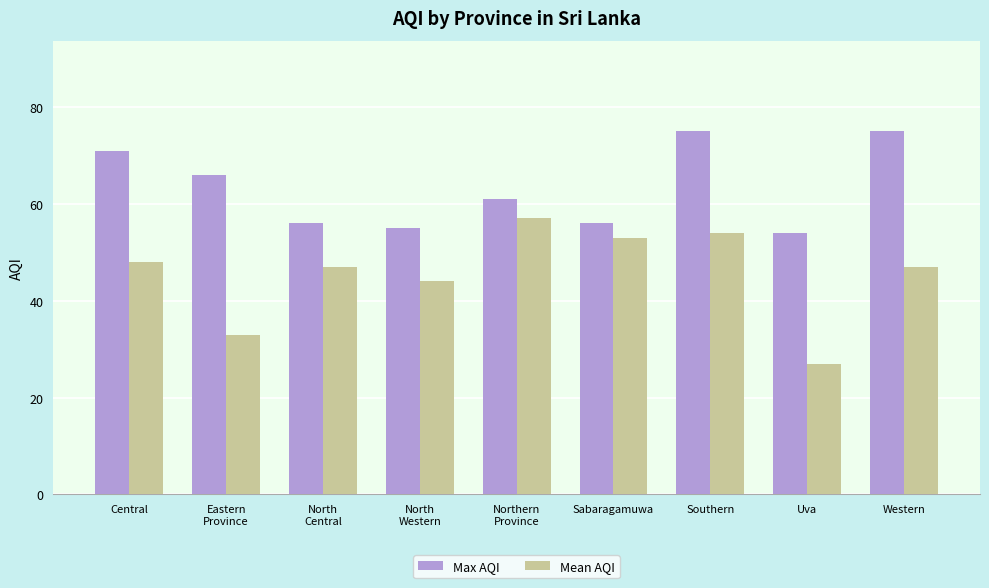

What is the smallest value displayed?

27